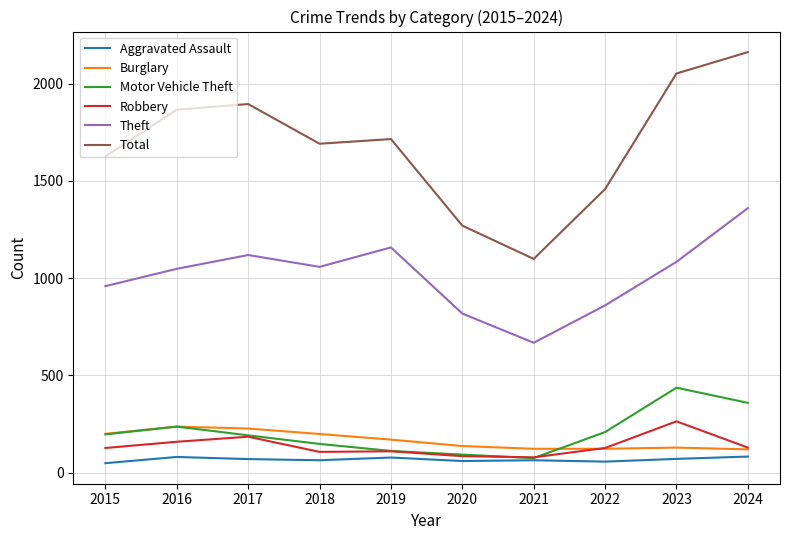

Does the chart display data point markers on the line(s)?

No